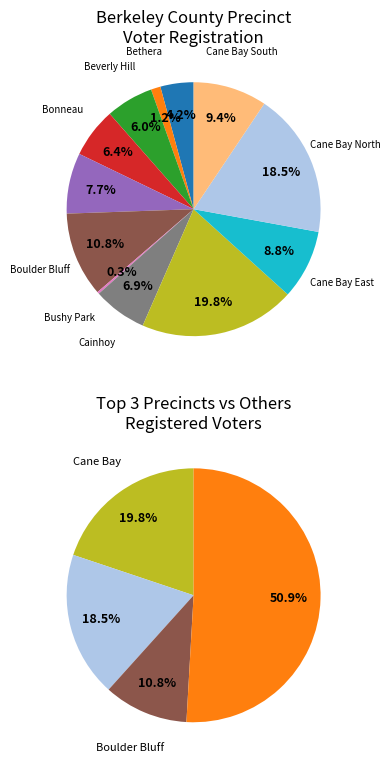

Which category has the smallest portion of the pie?

Bushy Park